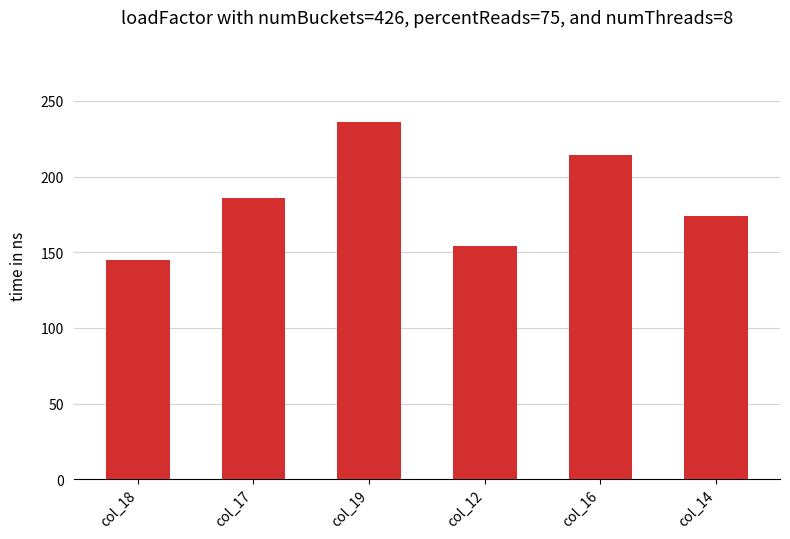

List the labels in order of value, largest first.

col_19, col_16, col_17, col_14, col_12, col_18